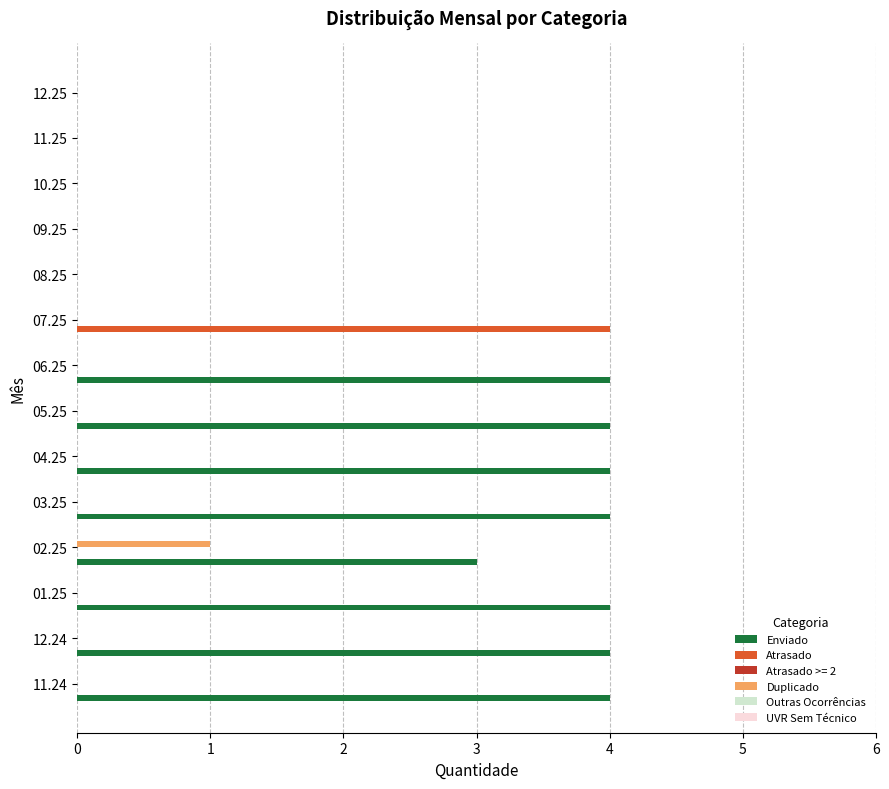

At which label is Enviado closest to 2?

02.25